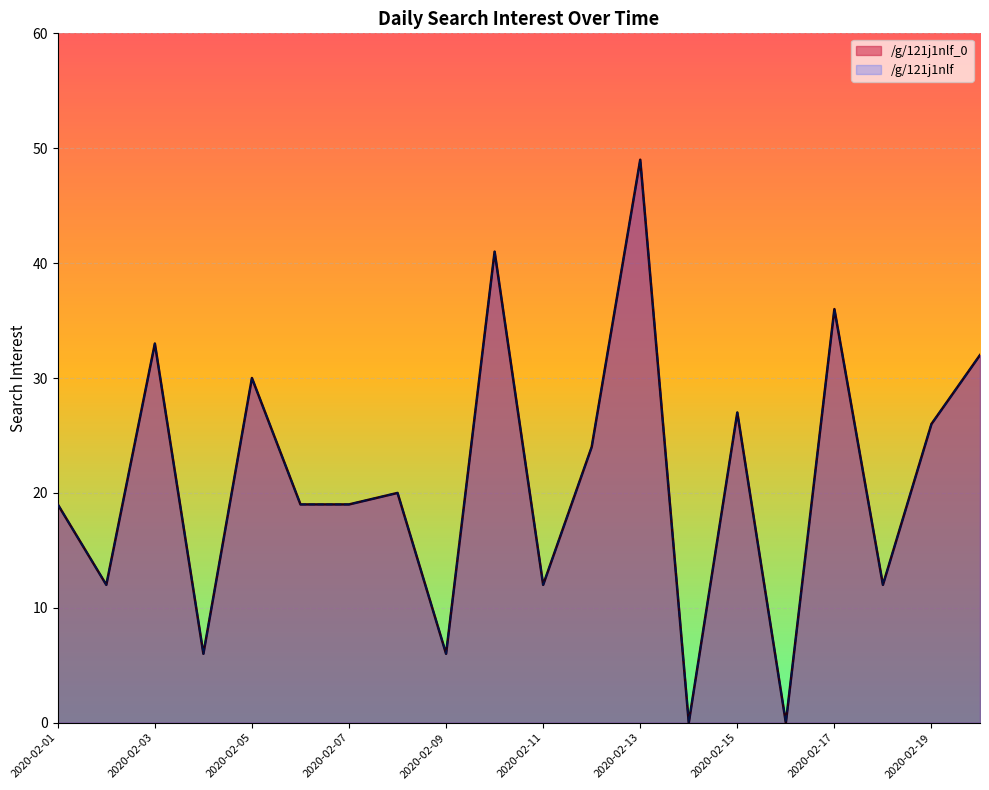

How many values in /g/121j1nlf are above zero?

18